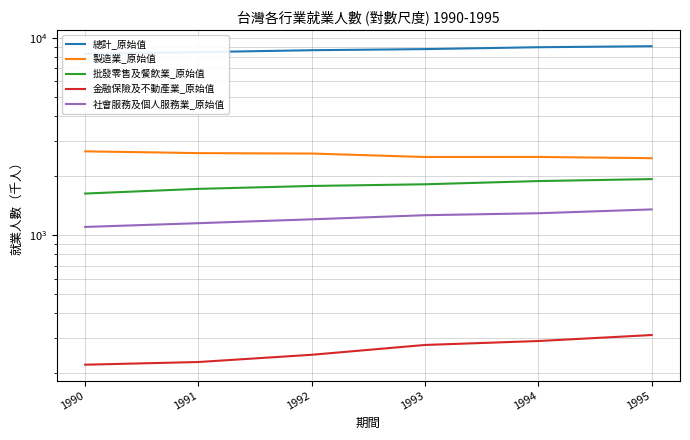

Reading left to right, list all the values displayed in this chart.

總計_原始值: 8283	8439	8632	8745	8939	9045
製造業_原始值: 2653	2598	2585	2483	2485	2449
批發零售及餐飲業_原始值: 1621	1712	1771	1806	1875	1919
金融保險及不動產業_原始值: 220	227	247	277	290	311
社會服務及個人服務業_原始值: 1098	1147	1200	1259	1288	1347